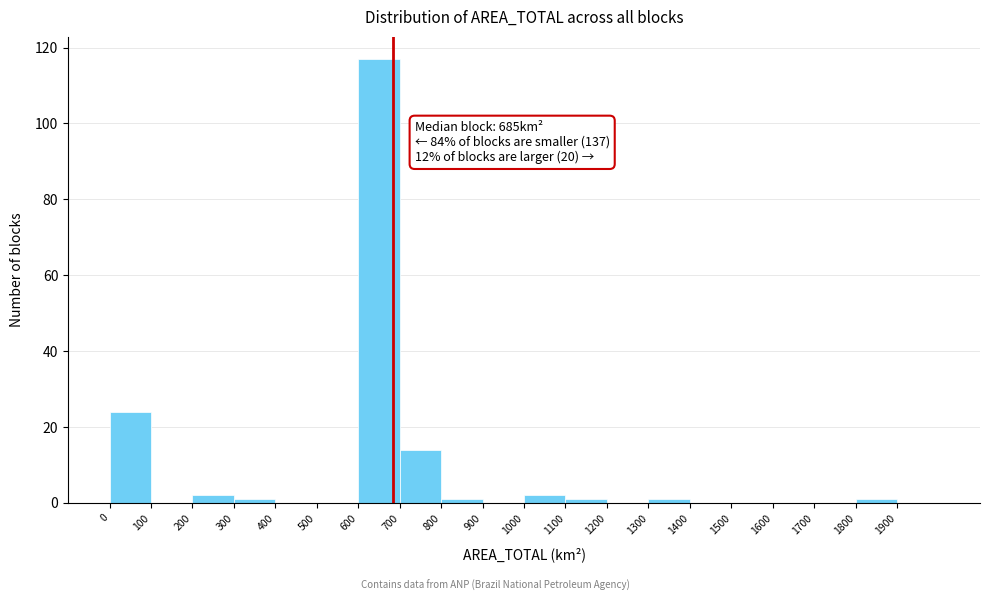

Over which range of the x-axis is the bar tallest?

600 to 700